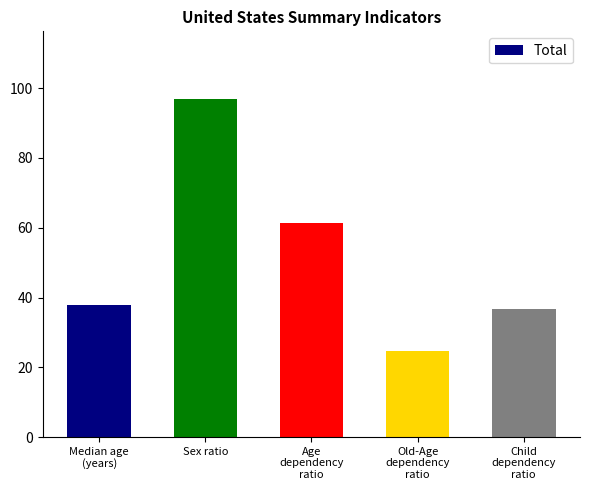

What is the difference between the values at Child
dependency
ratio and Sex ratio?

60.1